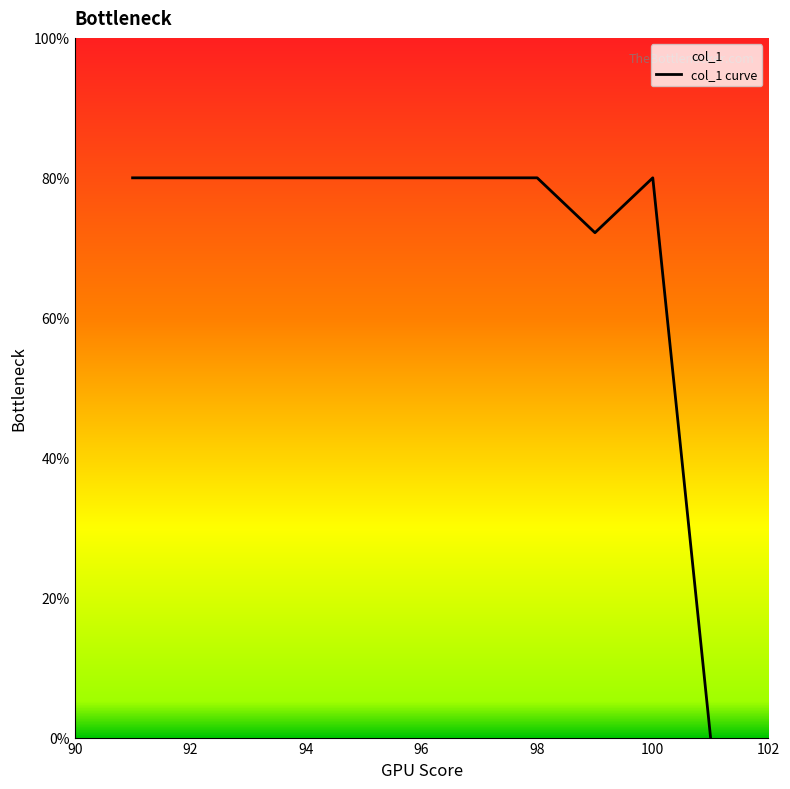

The chart shows a value of 80.0 at 100. True or false?

True